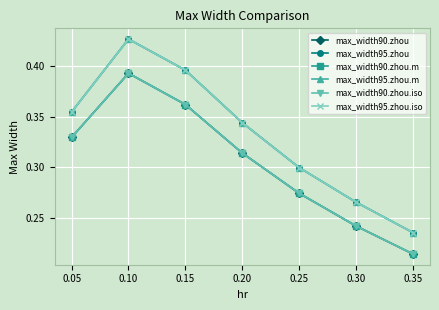

What is the sum of all max_width90.zhou.iso values?

2.1